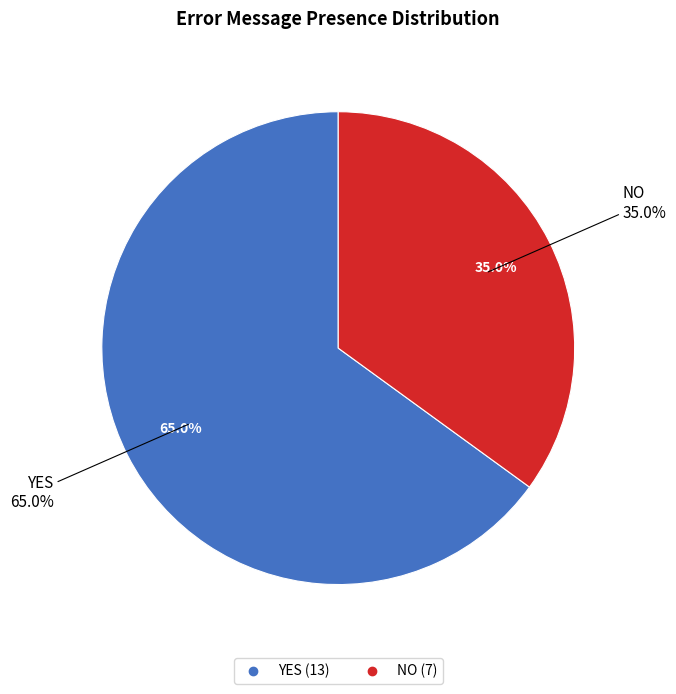

Which category accounts for the majority?

YES